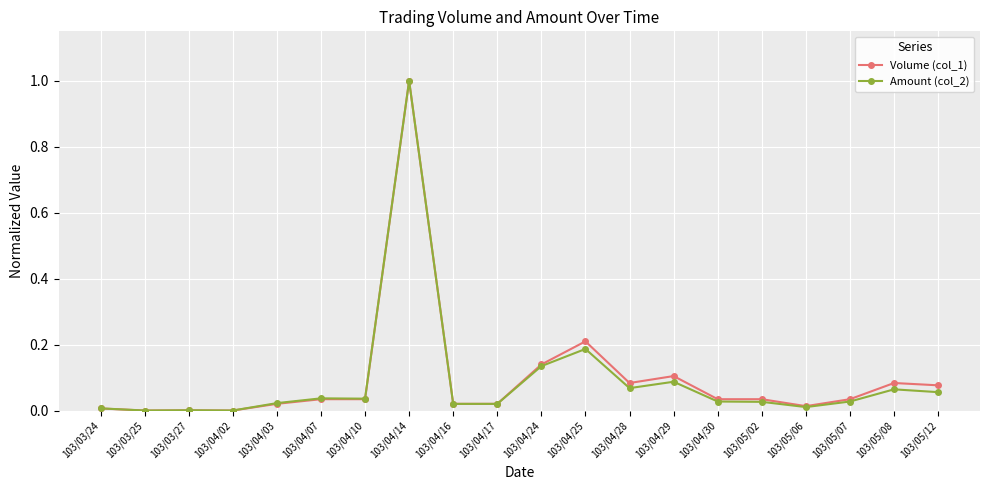

True or false: Amount (col_2) has more than 1 interior local peaks.

True